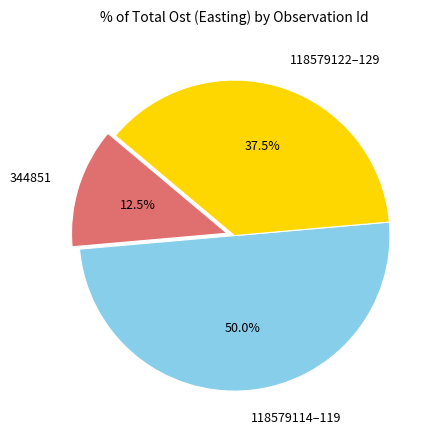

Rank the categories by value from lowest to highest.

344851, 118579122–129, 118579114–119